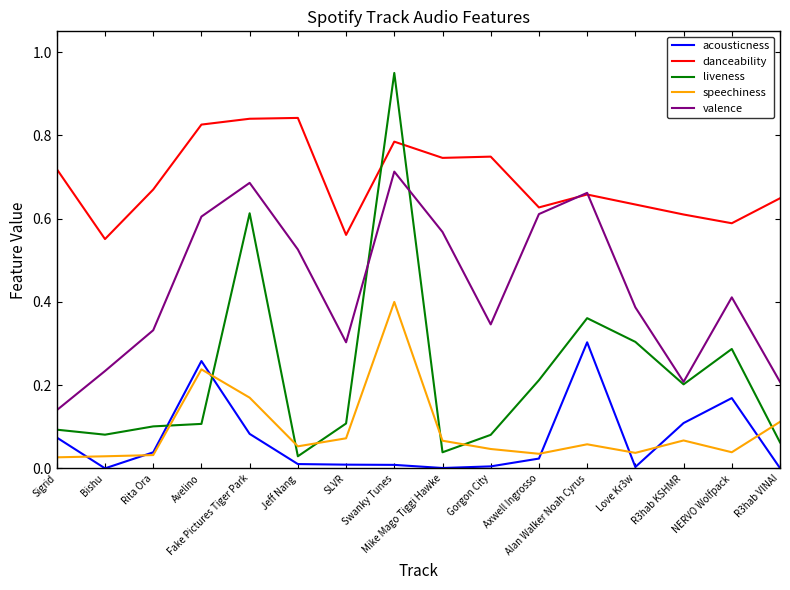

True or false: danceability and acousticness intersect in this chart.

False